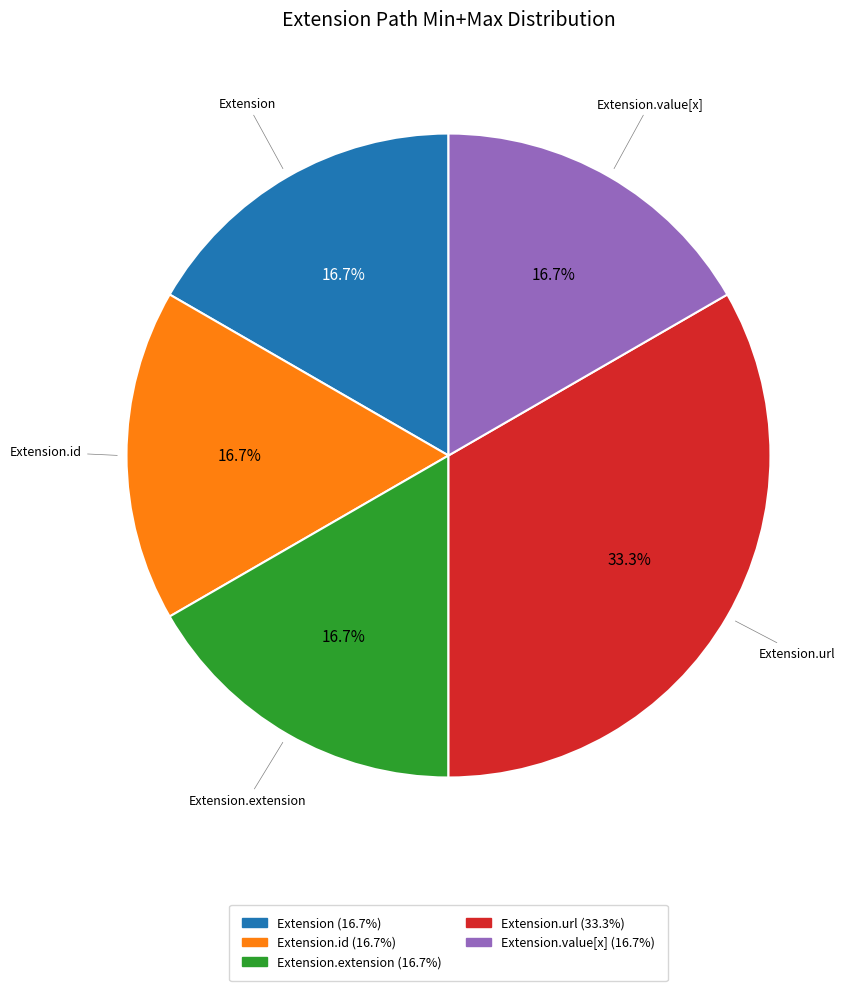

Is the sum of Extension.id and Extension.extension greater than half?

No